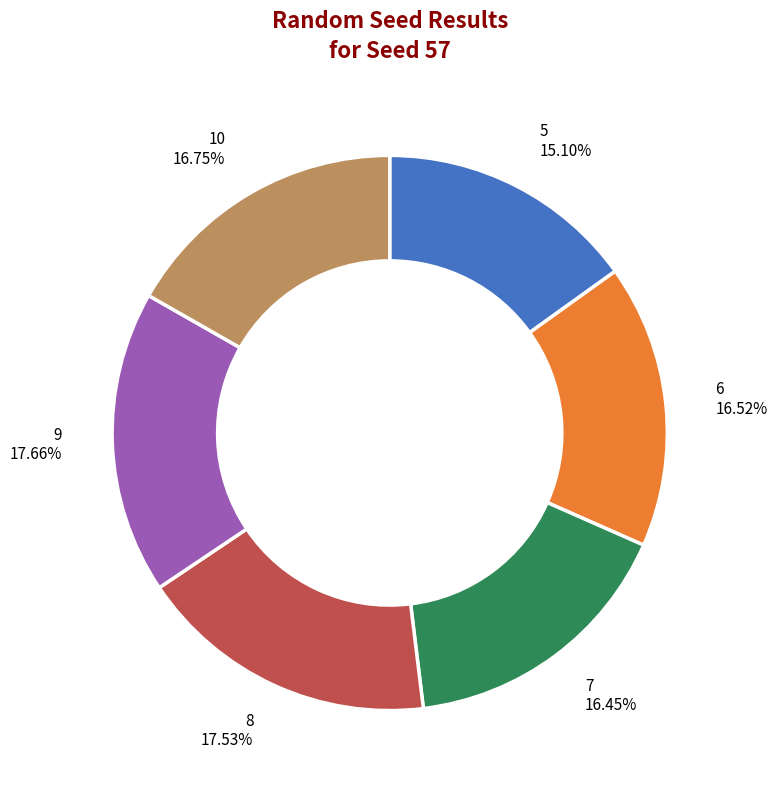

Is it true that 5 is 9% of the pie?

False